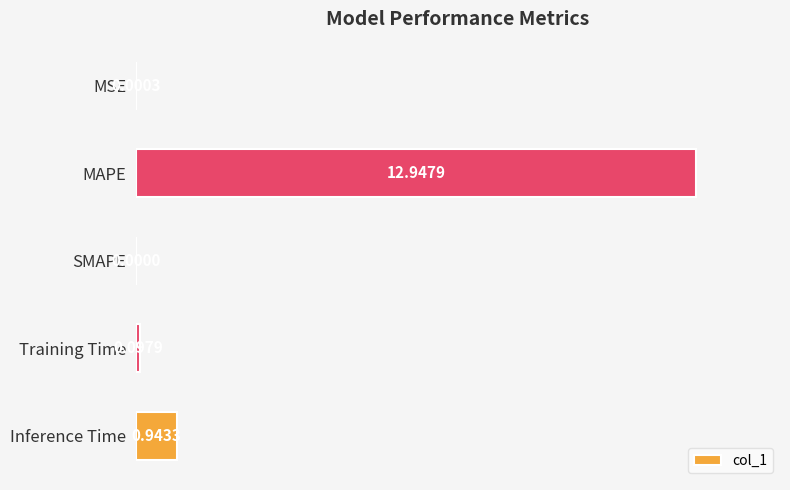

What is the sum of all values?

14.0